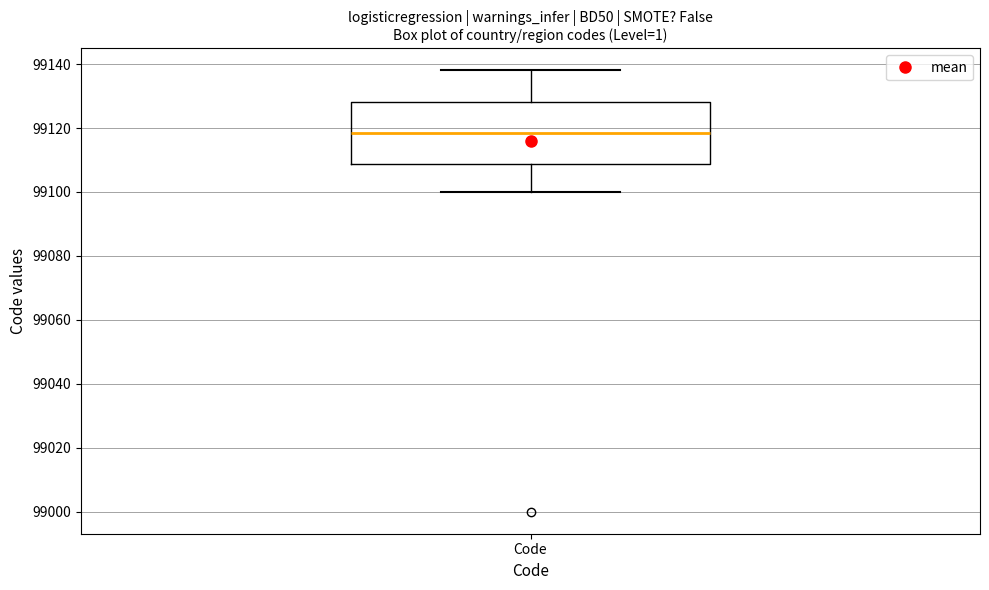

Read this box plot against the y-axis: the position of the median line, the range covered by the box, and the ends of both whiskers. The values are not printed on the chart, so give them approximately, as read against the axis.

median 99118, box 99108 to 99128, whiskers 99100 to 99138